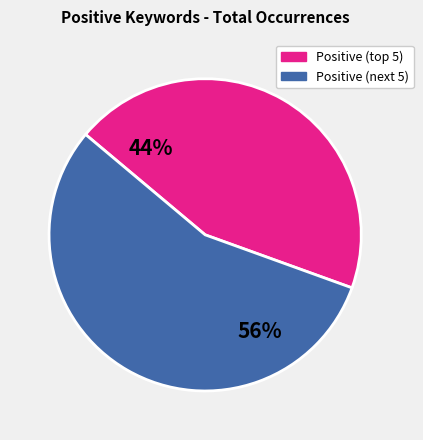

Is there any slice that represents more than half of the pie?

Yes